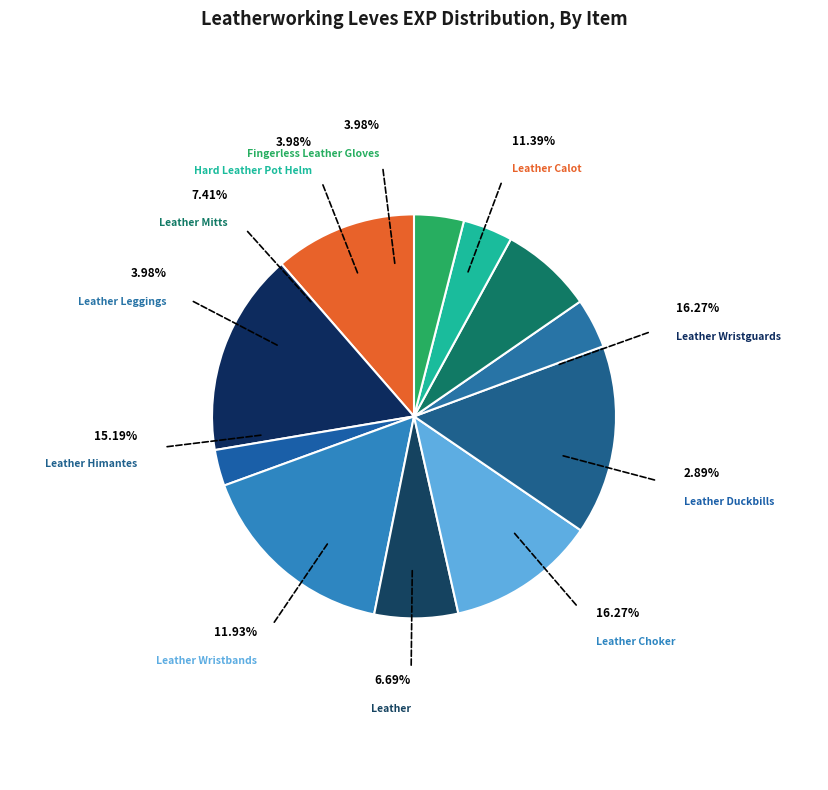

Which has a higher value, Leather or Leather Calot?

Leather Calot